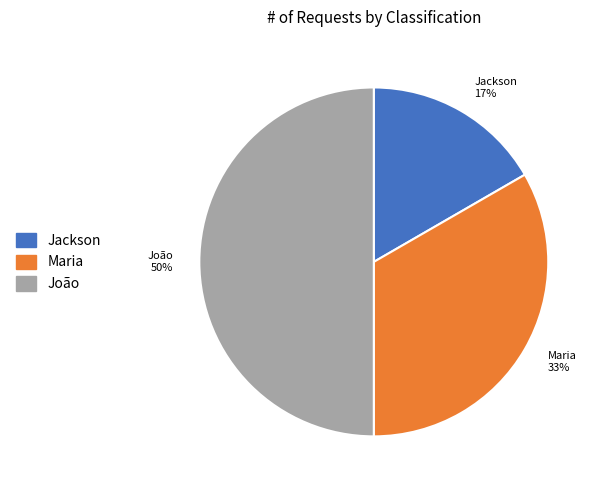

Is Jackson the majority of the pie?

No